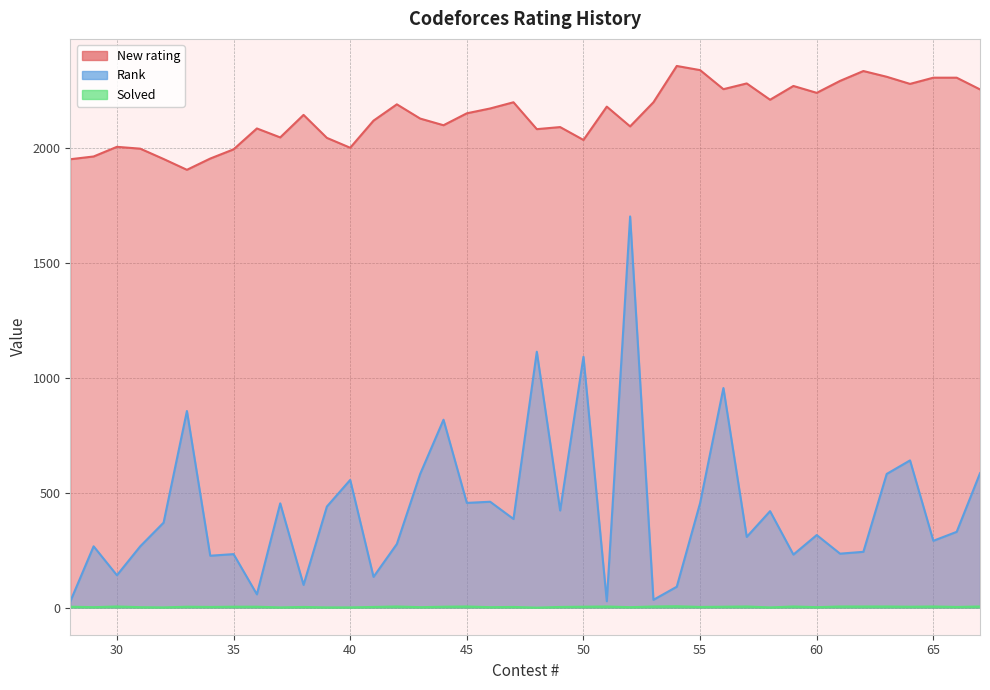

True or false: Rank and New rating cross at least once.

False